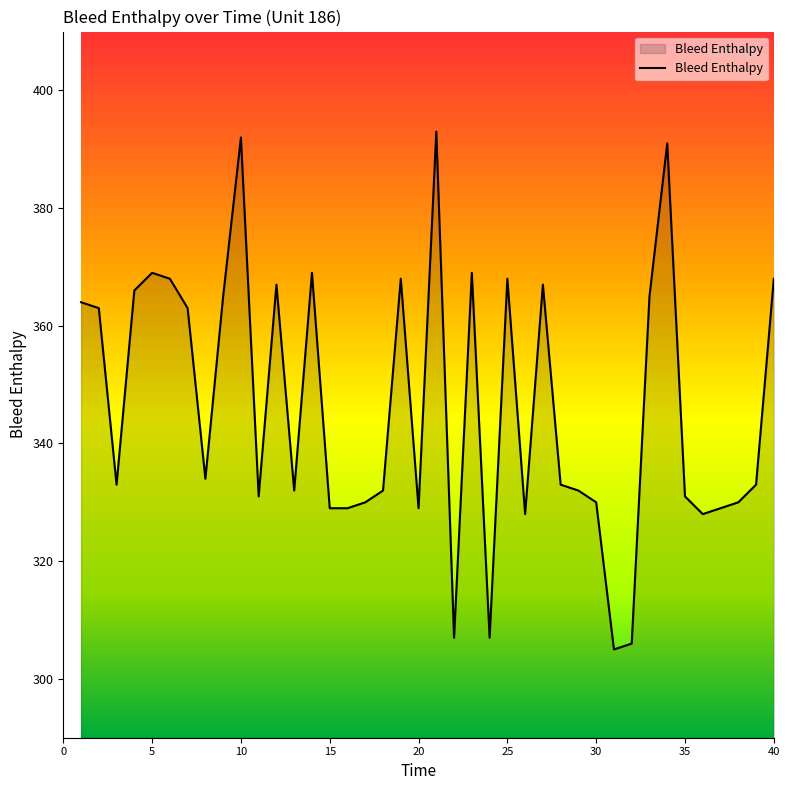

What is the maximum value shown in the chart?

393